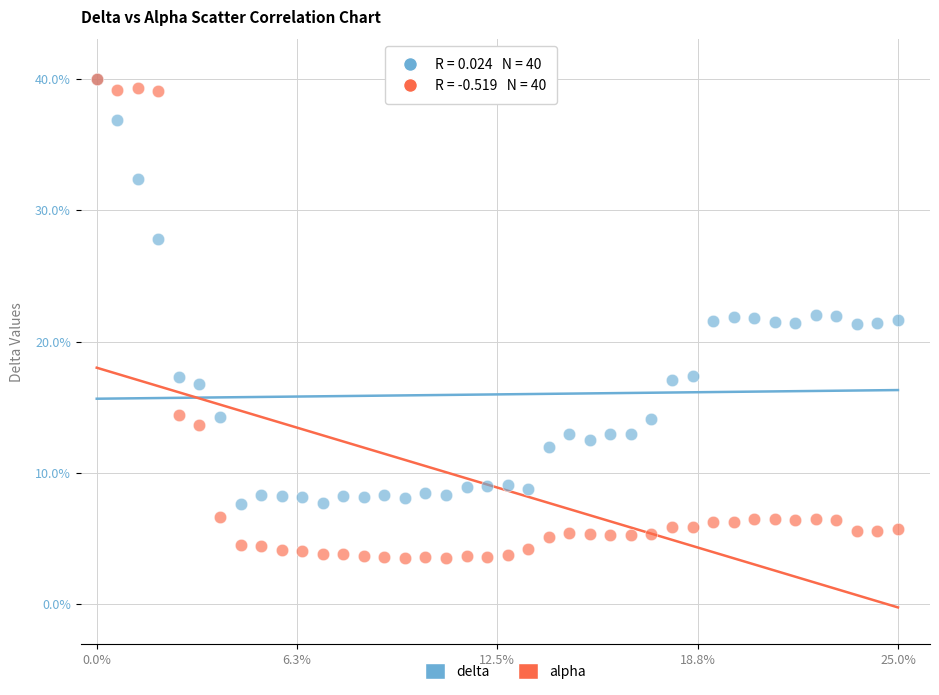

What are all the series names shown in the legend?

delta, alpha